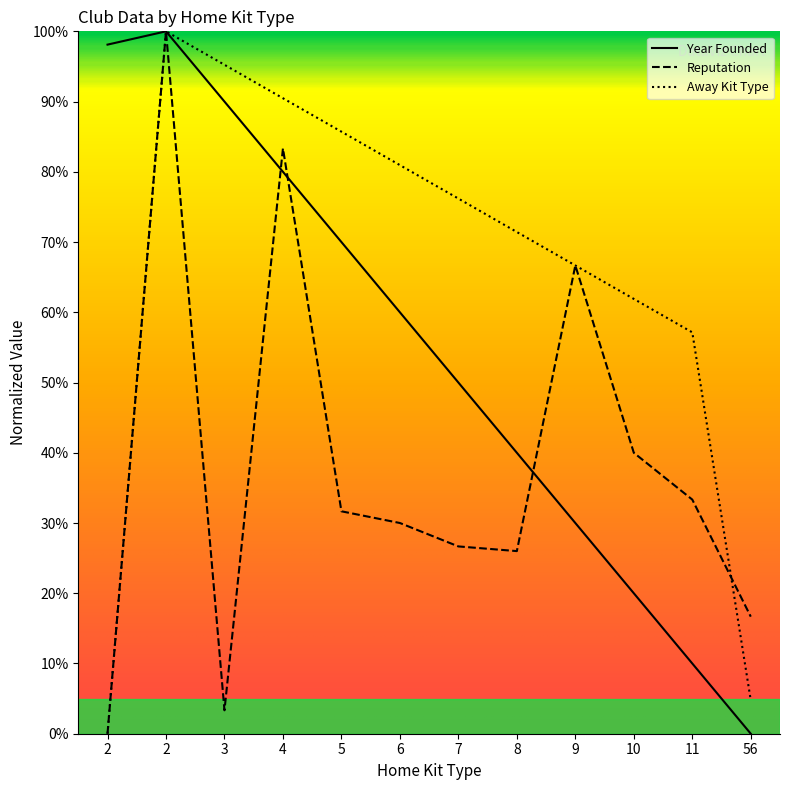

Between which two adjacent categories do Year Founded and Reputation first intersect?

3 and 4